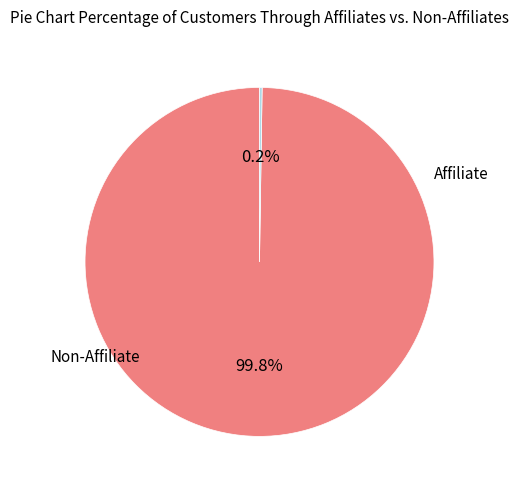

Does any single category account for the majority?

Yes